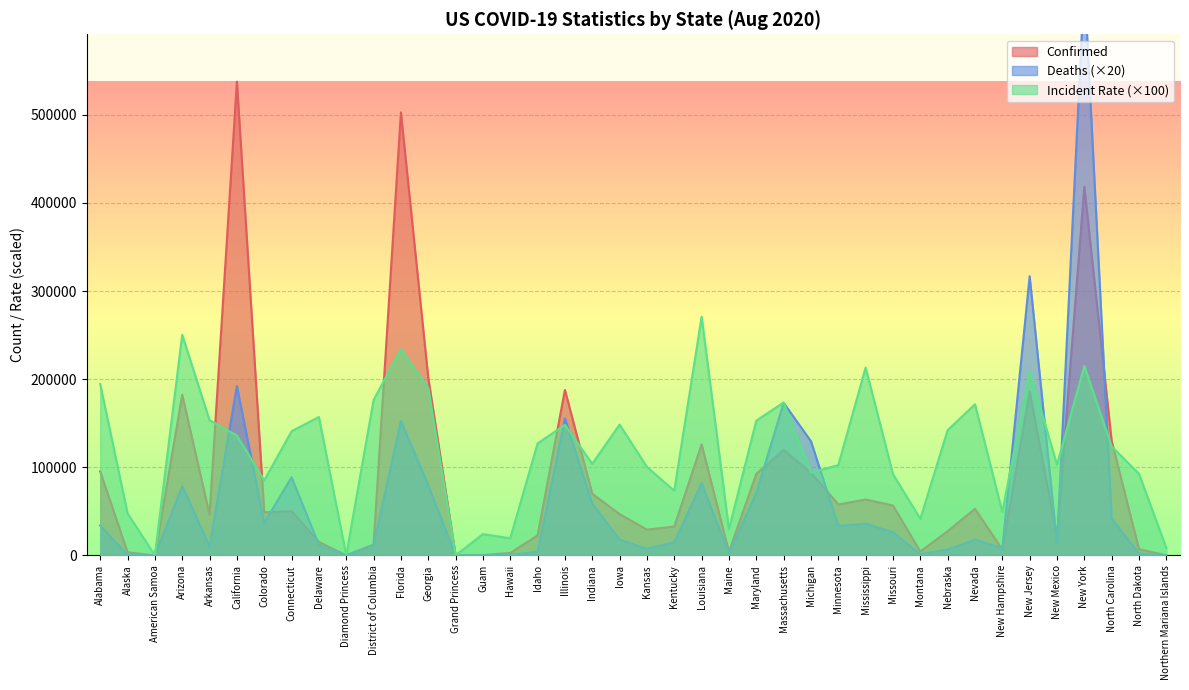

At how many categories does at least one series exceed 489489?

3